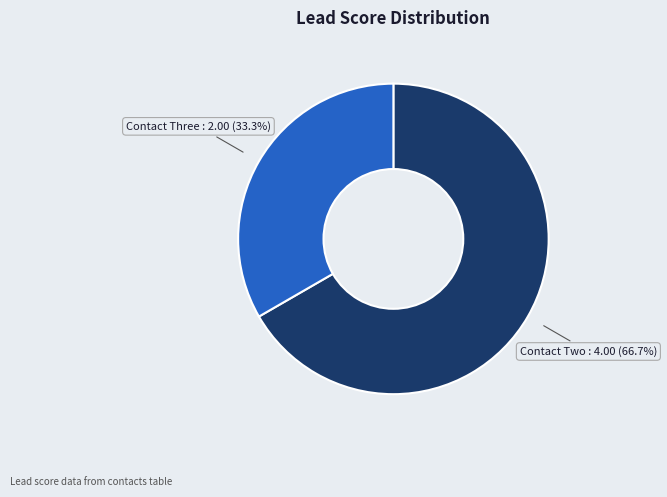

Is there a majority slice in this chart?

Yes